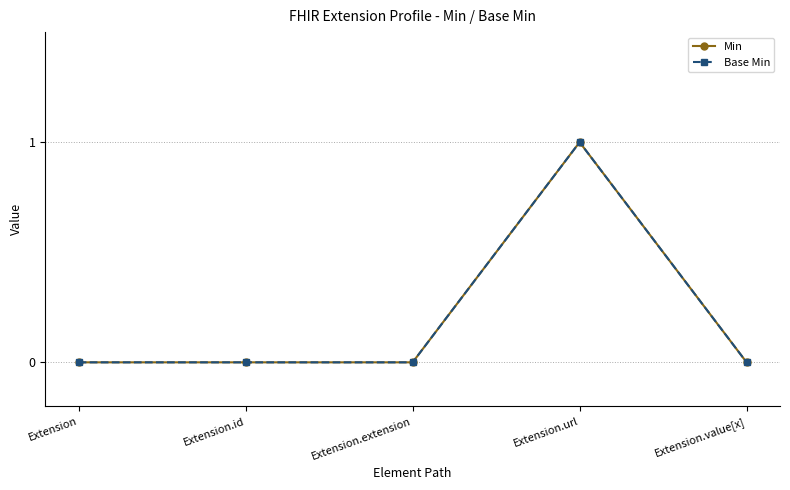

Between Extension.extension and Extension.url, which series saw the biggest shift?

Min